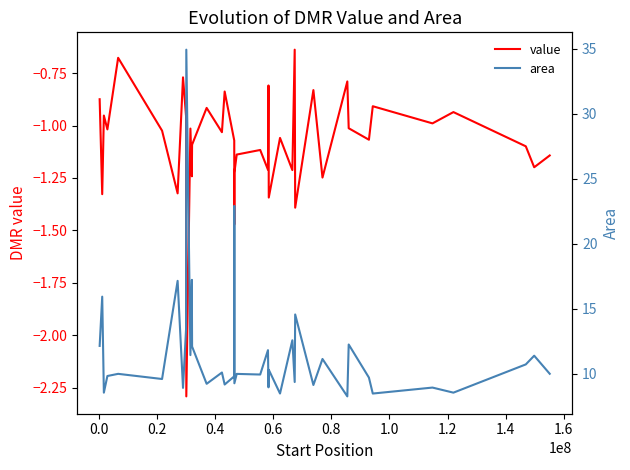

Does the chart display data point markers on the line(s)?

No